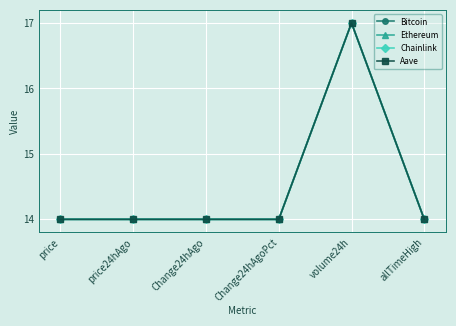

True or false: Chainlink has more than 2 points higher than both neighbors.

False